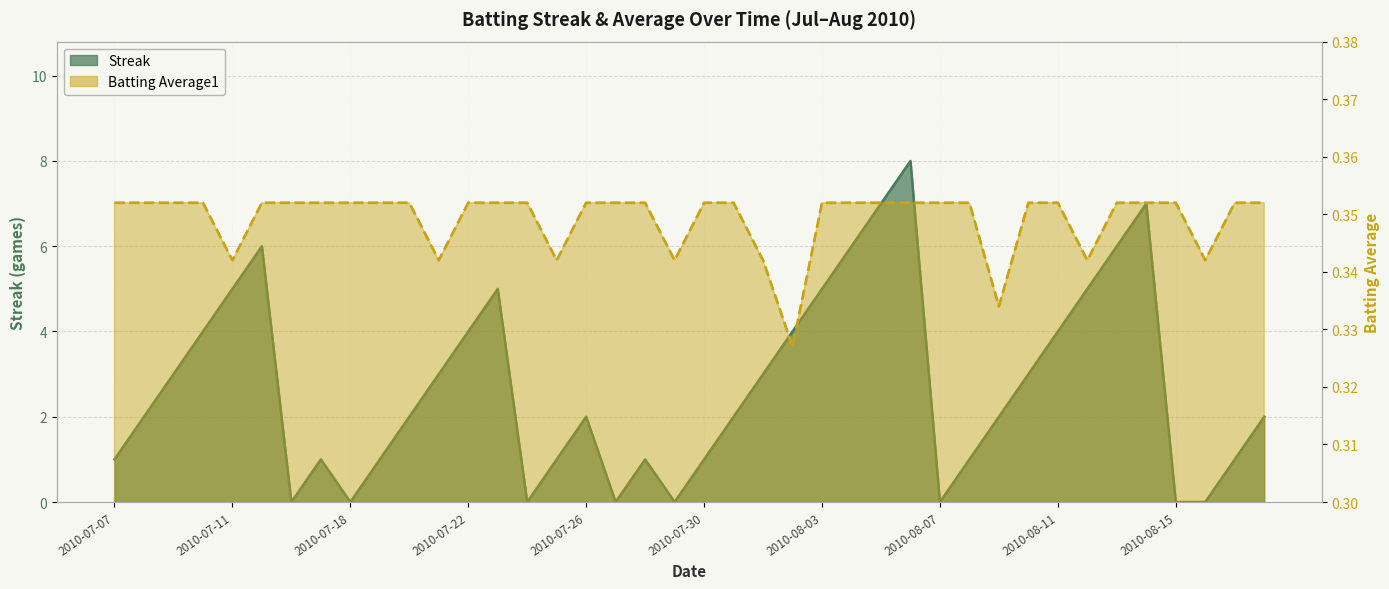

What is the label of the 11th point from the right?

2010-08-08